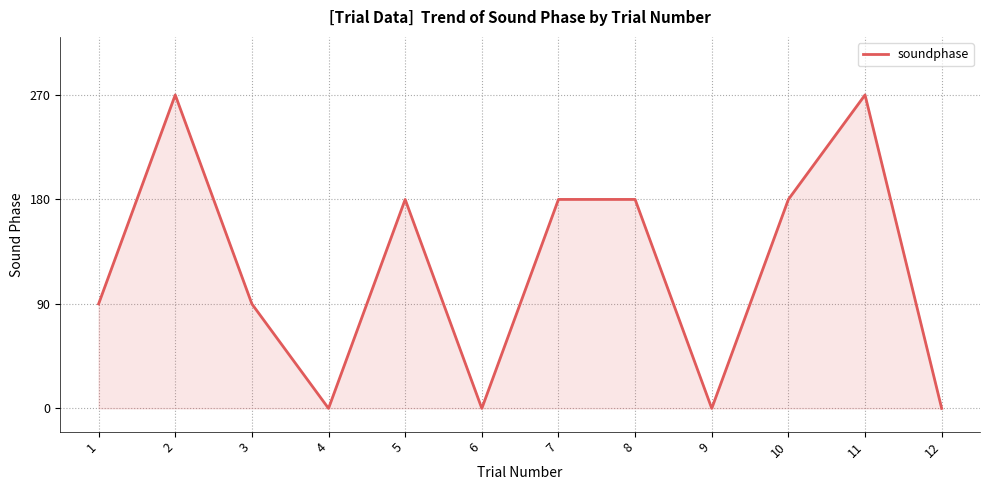

What is the change in value from 2 to 9?

-270